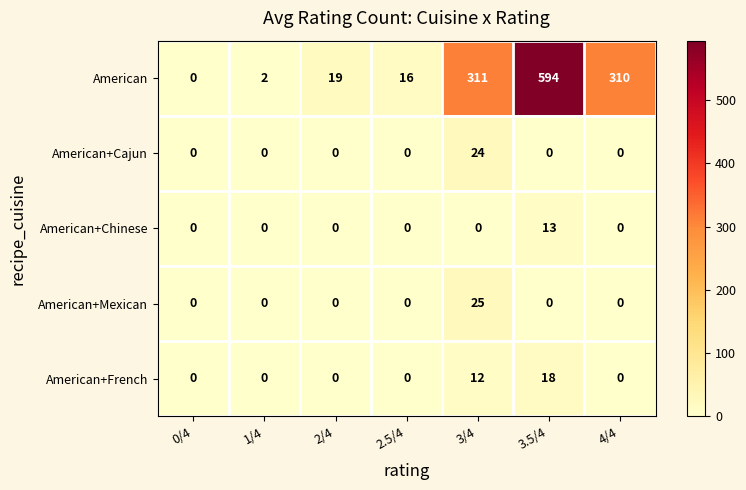

Rank the series at 3/4 from lowest to highest value.

American+Chinese, American+French, American+Cajun, American+Mexican, American